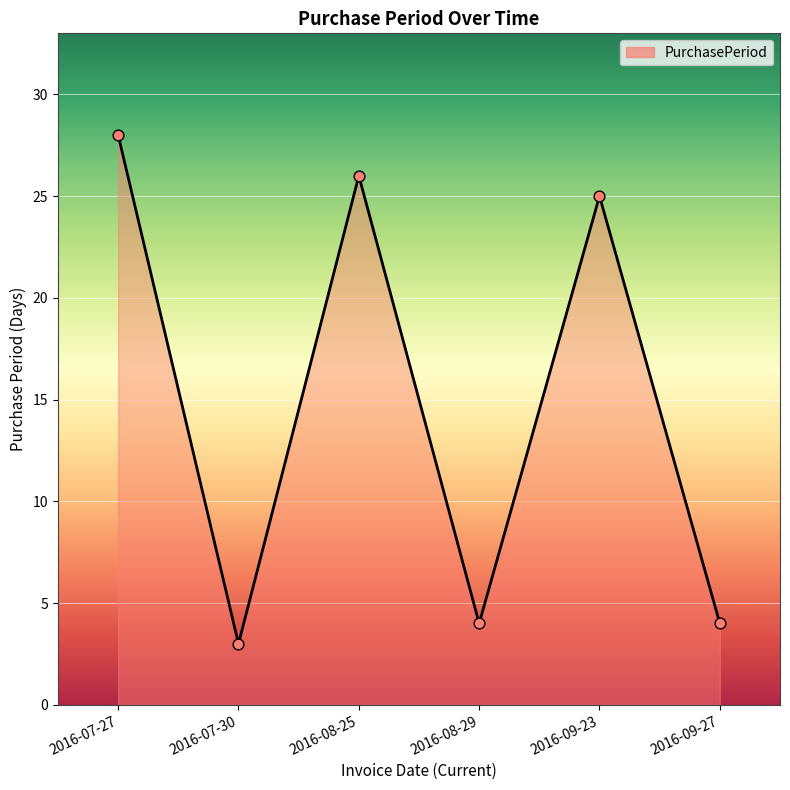

What is the change in value from 2016-09-23 to 2016-09-27?

-21